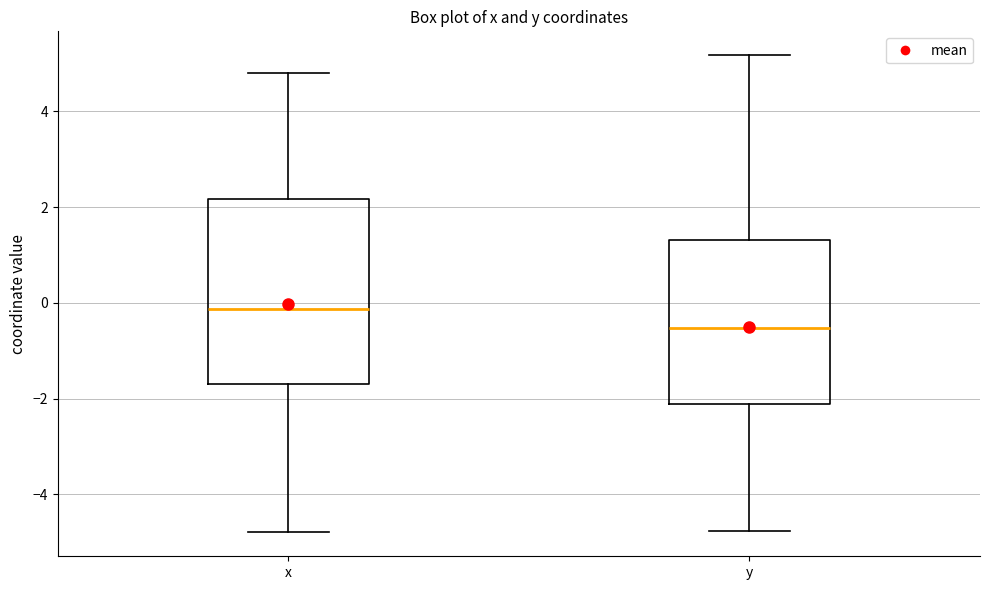

Which box's median line is the lowest?

y